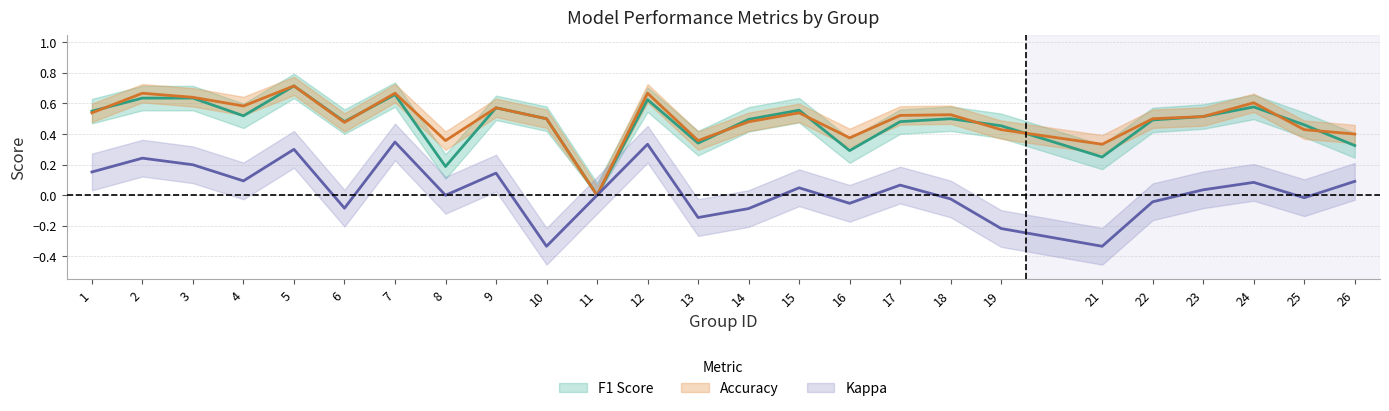

What is the sum of the f1 values at 11 and 23?

0.5